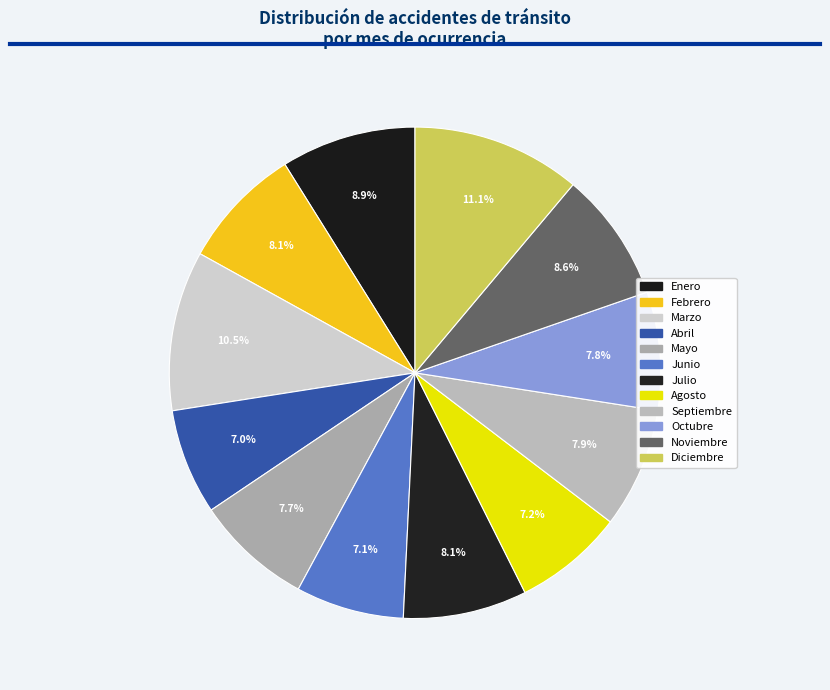

To the nearest percent, what is the combined percentage of Marzo and Diciembre?

22%